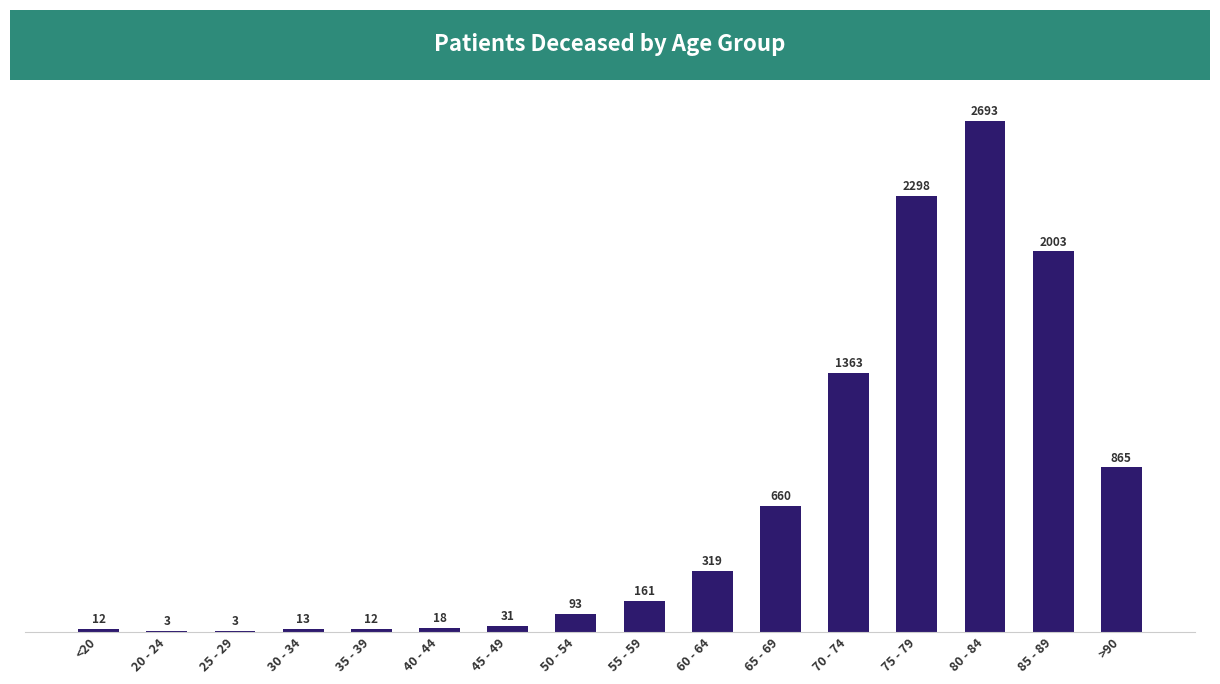

Does the chart contain stacked bars?

No